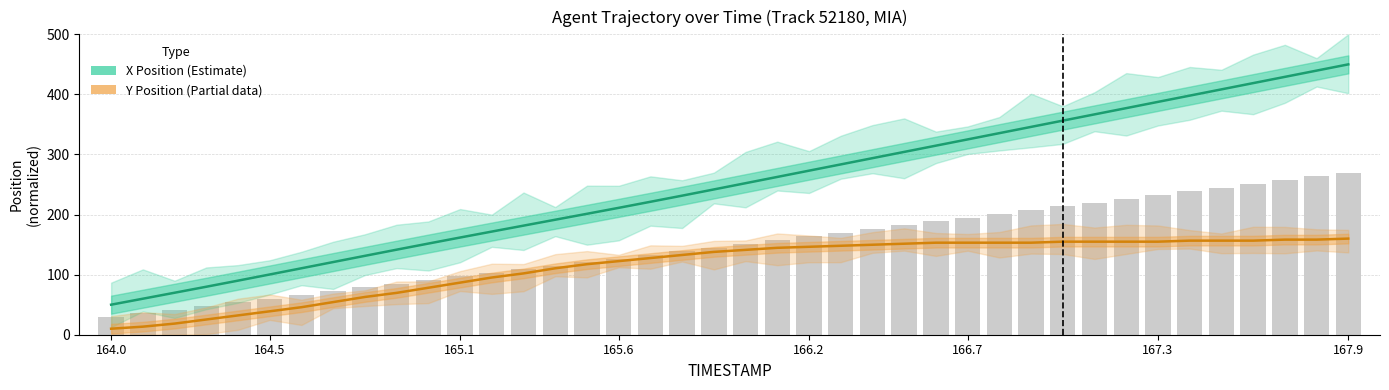

The value of X Position (Estimate) at 32 is 171.7. True or false?

False